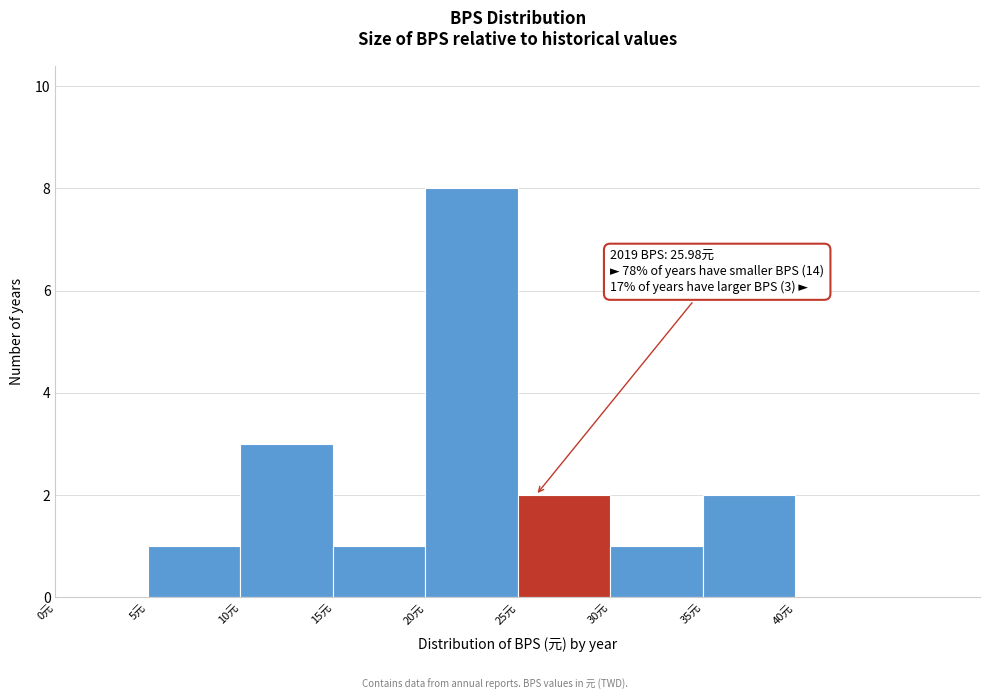

Which range on the x-axis has the tallest bar?

20 to 25